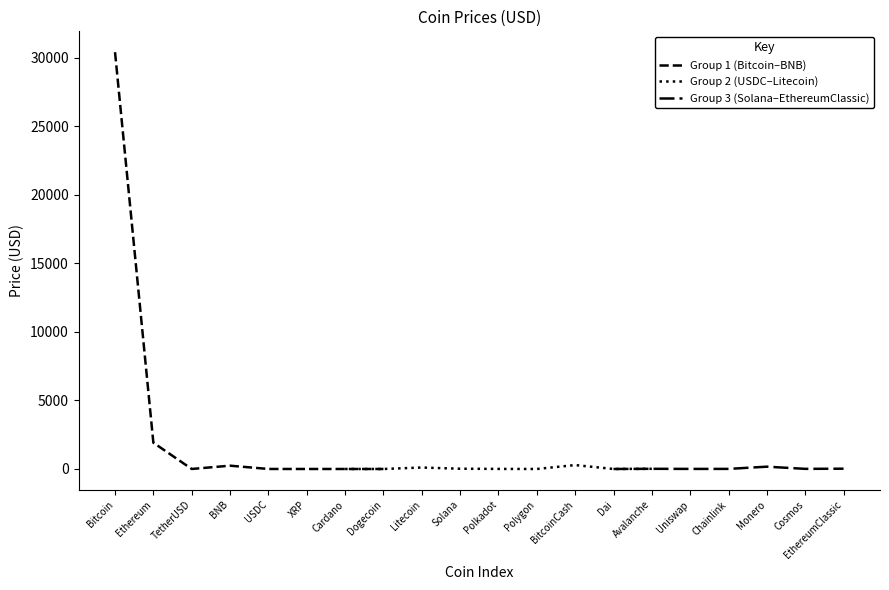

What value does the data have at Ethereum?

1916.3